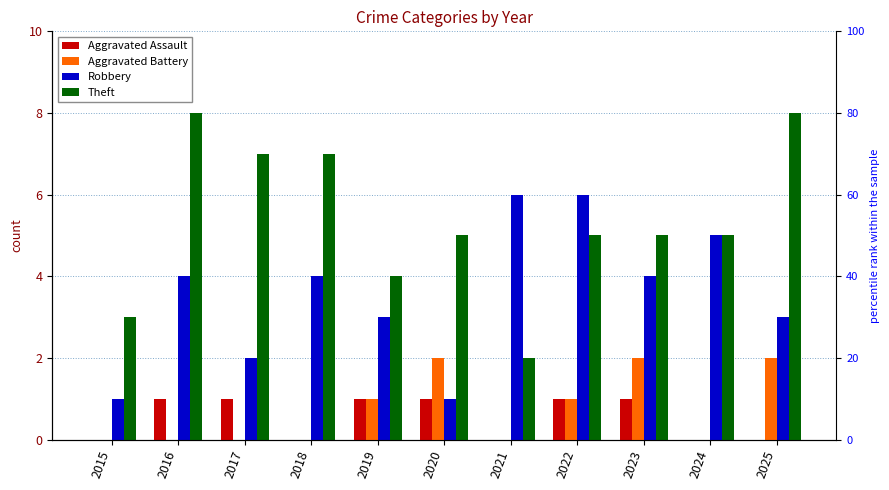

What are all the series names shown in the legend?

Aggravated Assault, Aggravated Battery, Robbery, Theft